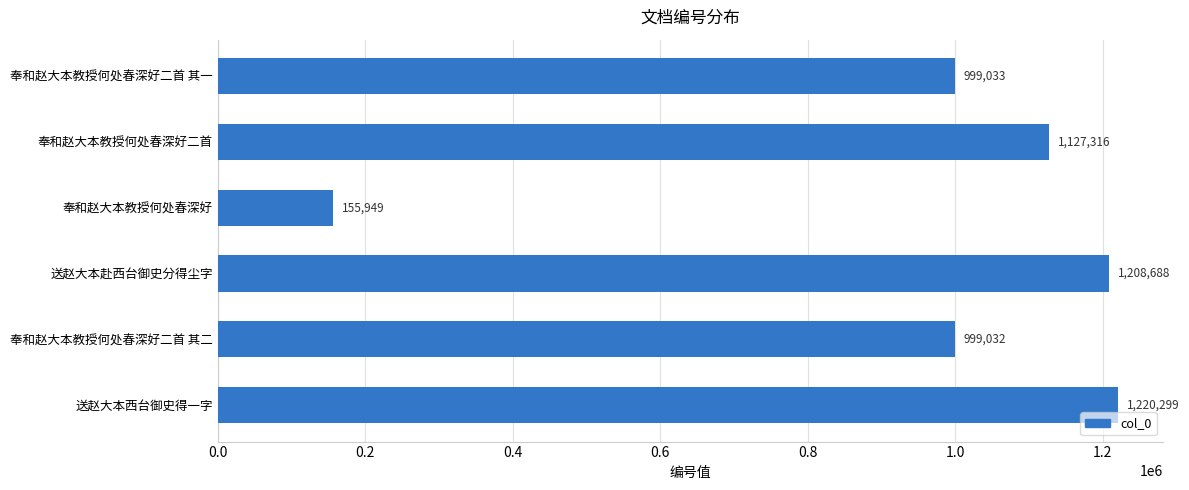

True or false: the data shows 655829 at 奉和赵大本教授何处春深好二首 其一.

False